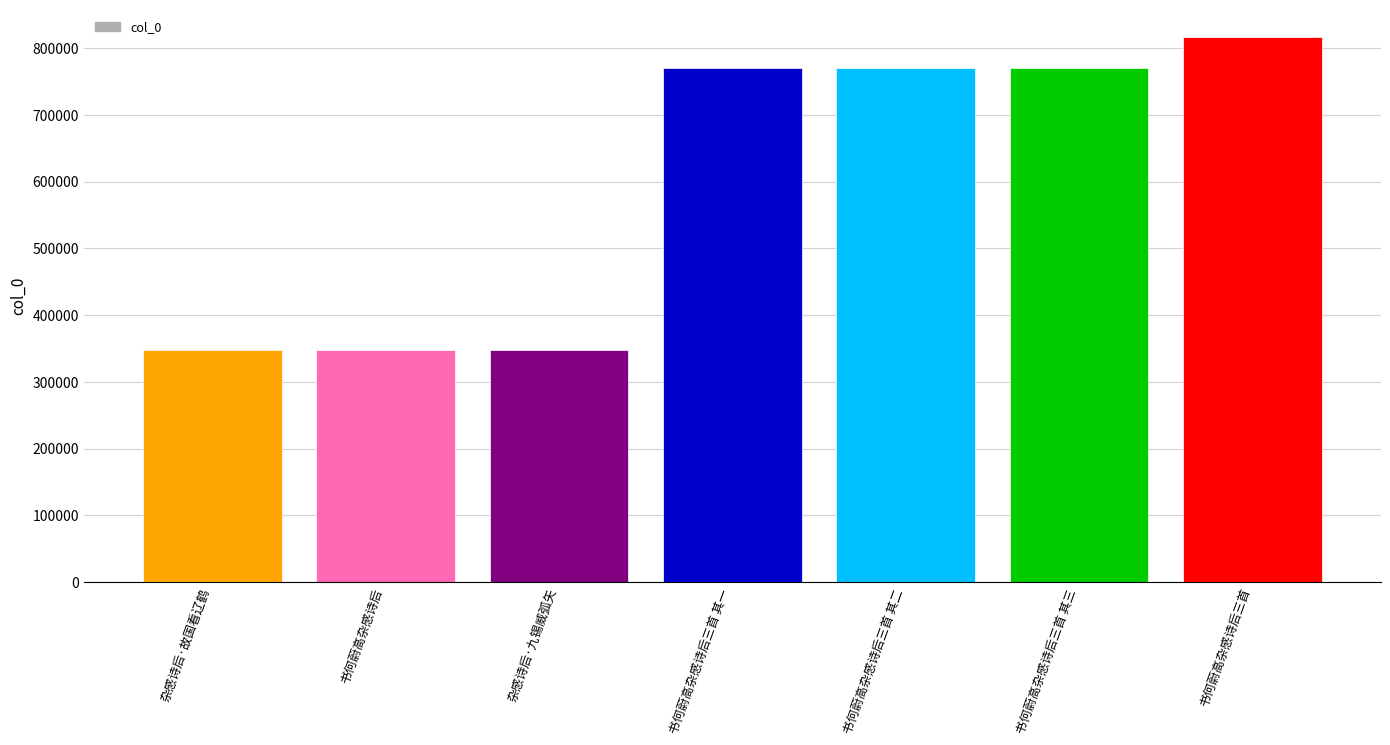

The value at 书何蔚高杂感诗后三首 其一 is 199271. True or false?

False